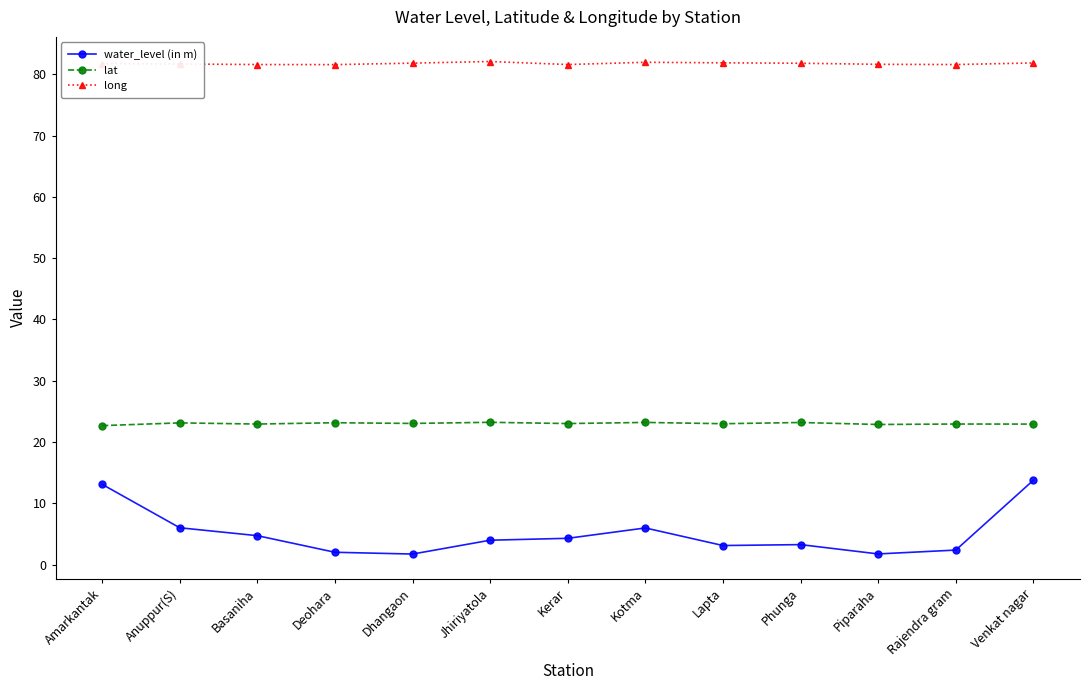

The long series shows 140.7 at Dhangaon. True or false?

False